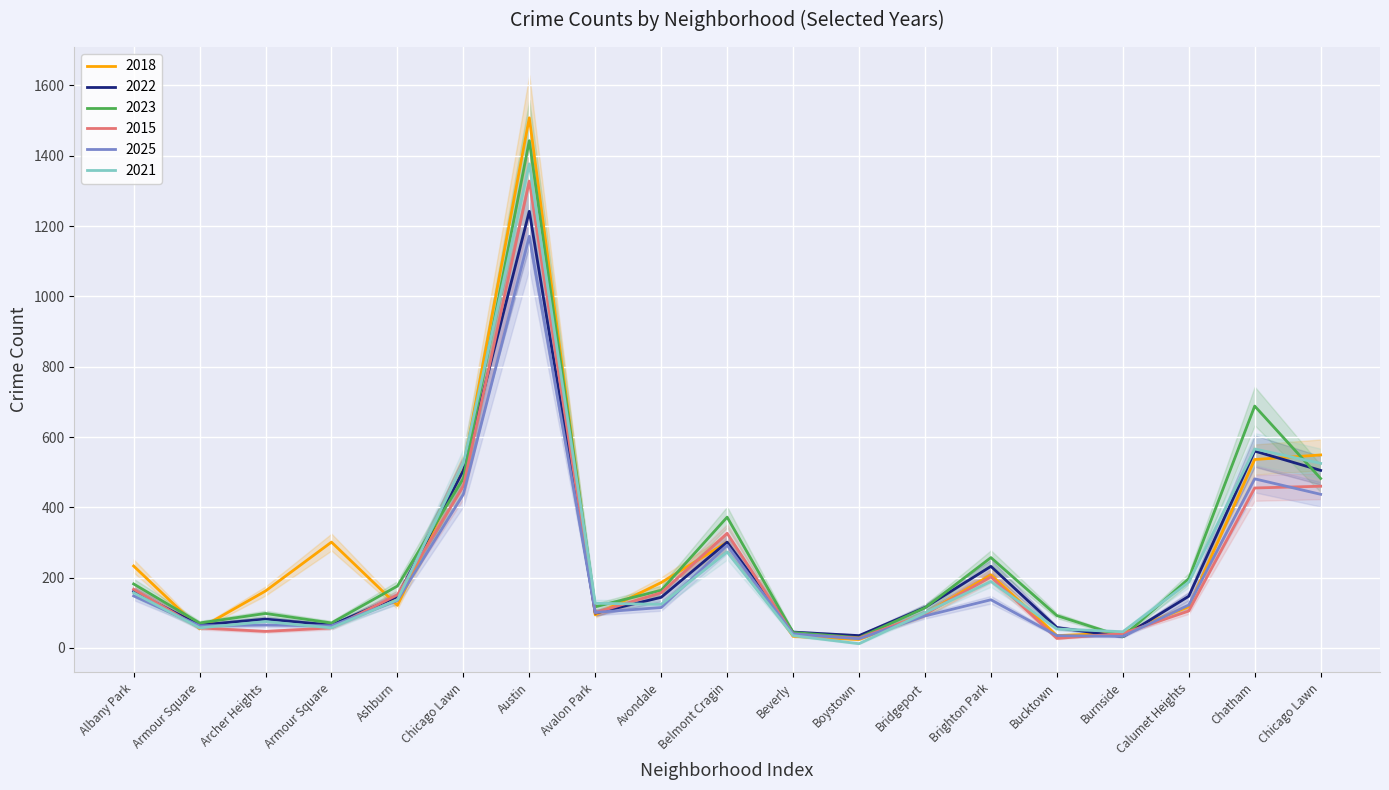

After their last crossing, which series has the higher values: 2023 or 2025?

2023